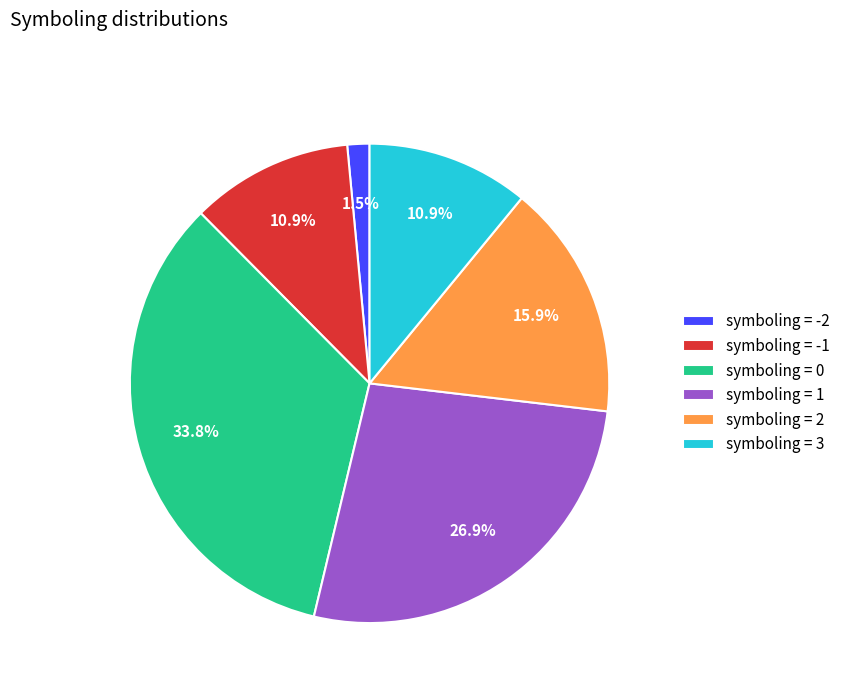

Which category has the biggest portion of the pie?

symboling = 0